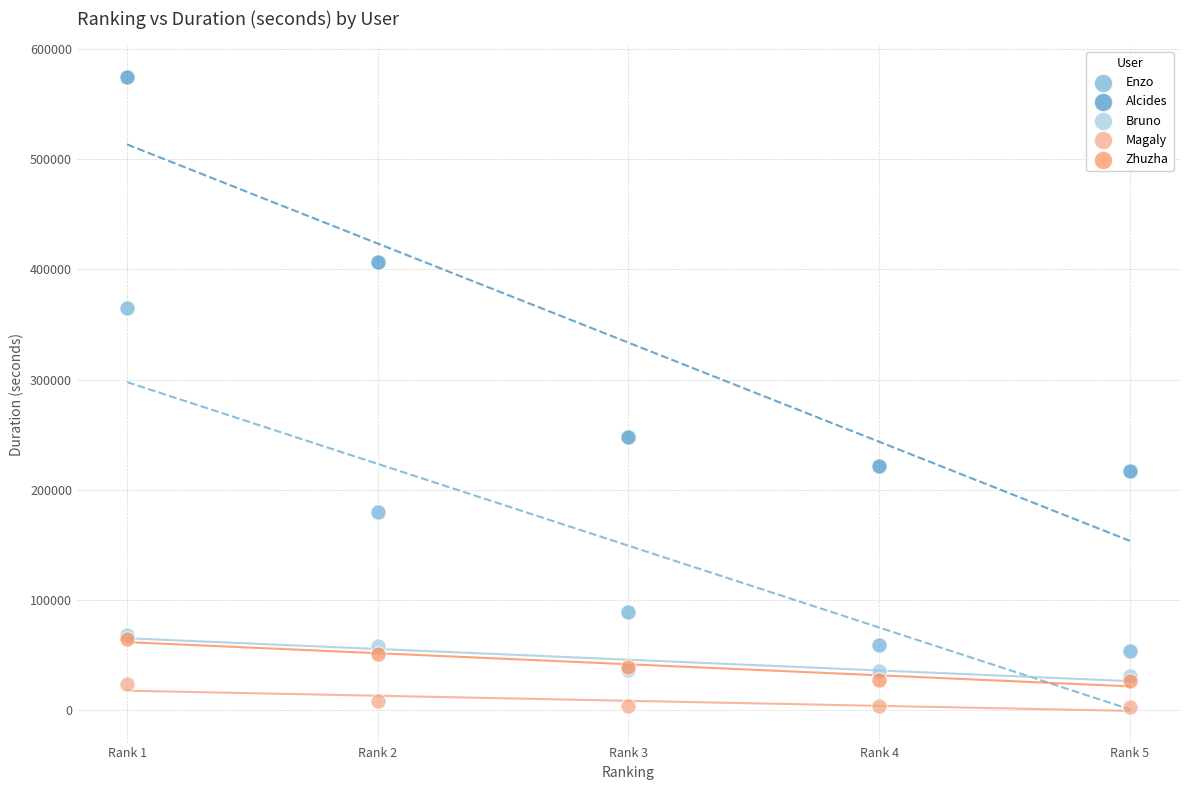

Across all series, what Y value is closest to 288821?

247584